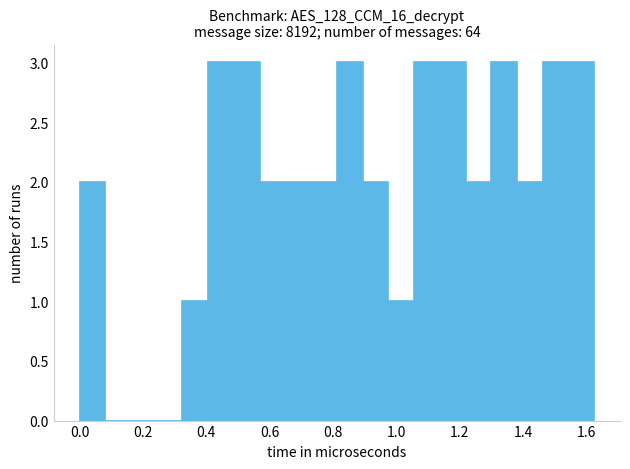

How tall is the bar that spans 0.40 to 0.48 on the x-axis? Neither the bar edges nor the heights are printed on the chart, so give them approximately, as read against the axes.

3